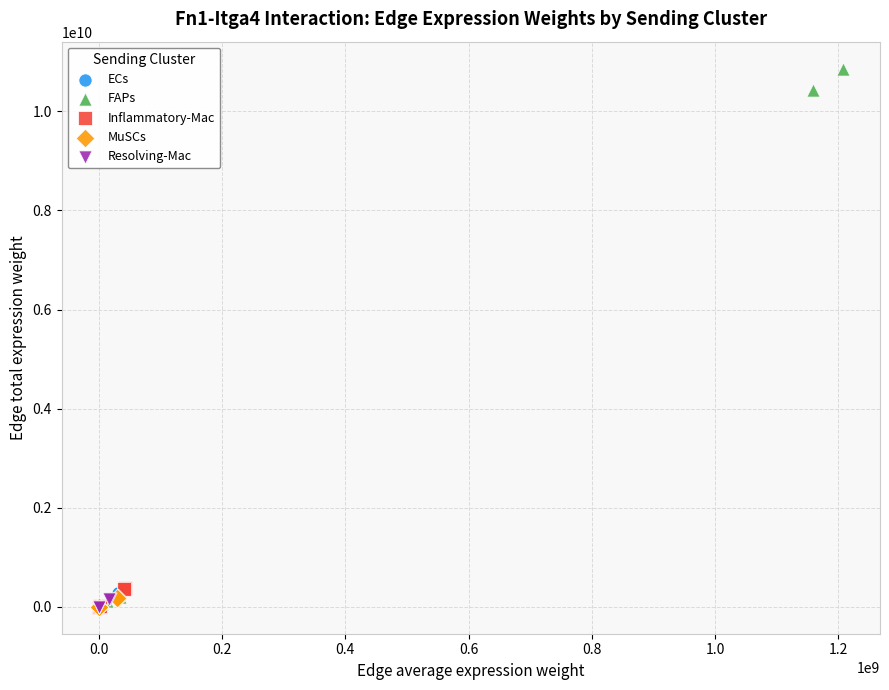

Which series reaches the maximum Y coordinate?

FAPs